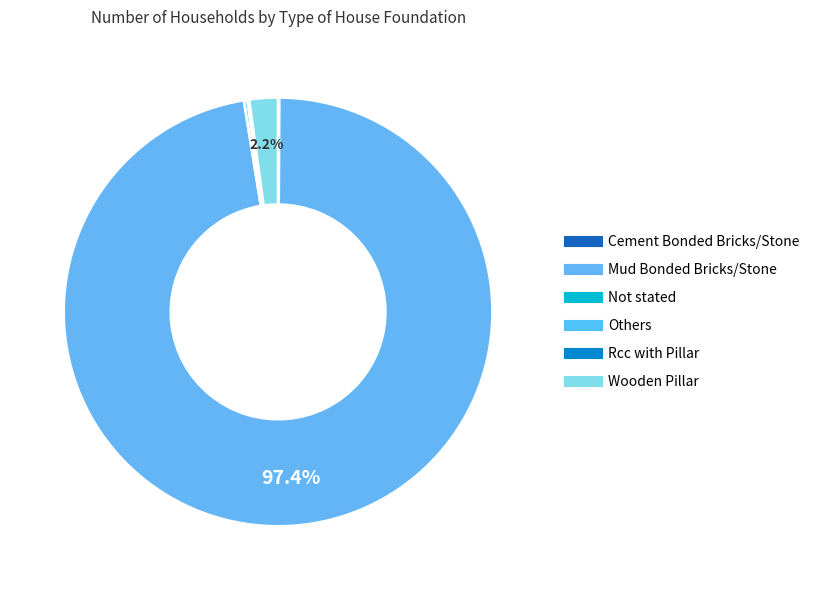

Combined, what portion of the pie is Not stated and Cement Bonded Bricks/Stone?

0.3%